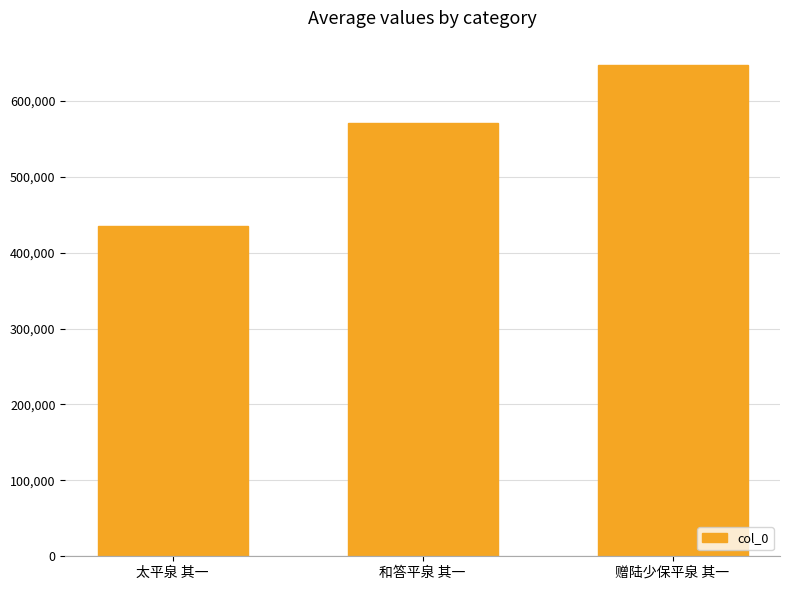

How many bars are there in total?

3